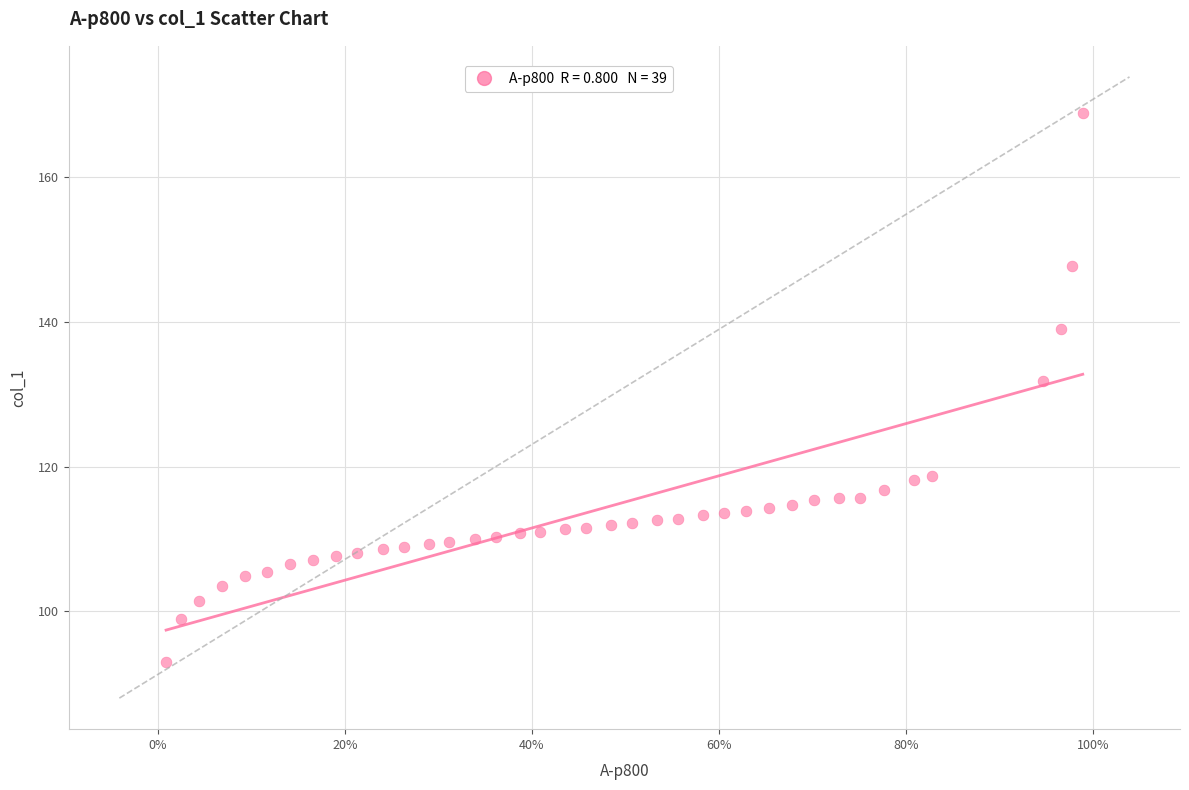

What Y value in the scatter plot is closest to 130?

131.8